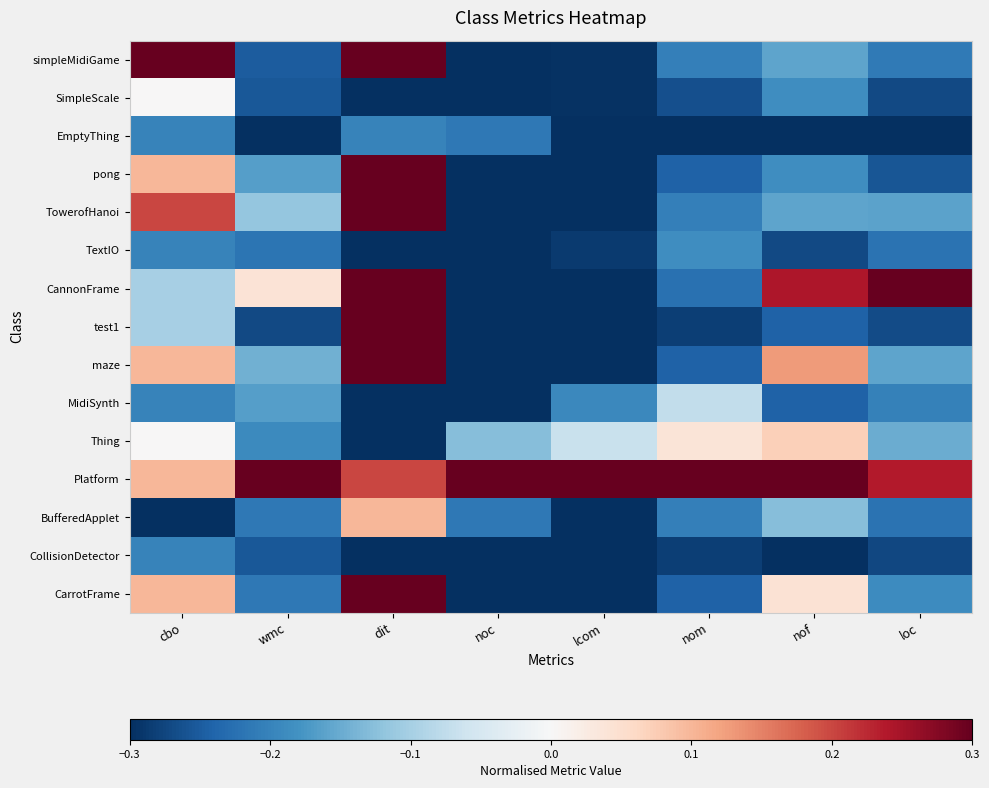

Reading left to right, what are all the values shown in this chart?

simpleMidiGame: cbo=0.3	wmc=-0.2	dit=0.3	noc=-0.3	lcom=-0.3	nom=-0.2	nof=-0.2	loc=-0.2
SimpleScale: cbo=0.0	wmc=-0.3	dit=-0.3	noc=-0.3	lcom=-0.3	nom=-0.3	nof=-0.2	loc=-0.3
EmptyThing: cbo=-0.2	wmc=-0.3	dit=-0.2	noc=-0.2	lcom=-0.3	nom=-0.3	nof=-0.3	loc=-0.3
pong: cbo=0.1	wmc=-0.2	dit=0.3	noc=-0.3	lcom=-0.3	nom=-0.2	nof=-0.2	loc=-0.3
TowerofHanoi: cbo=0.2	wmc=-0.1	dit=0.3	noc=-0.3	lcom=-0.3	nom=-0.2	nof=-0.2	loc=-0.2
TextIO: cbo=-0.2	wmc=-0.2	dit=-0.3	noc=-0.3	lcom=-0.3	nom=-0.2	nof=-0.3	loc=-0.2
CannonFrame: cbo=-0.1	wmc=0.0	dit=0.3	noc=-0.3	lcom=-0.3	nom=-0.2	nof=0.2	loc=0.3
test1: cbo=-0.1	wmc=-0.3	dit=0.3	noc=-0.3	lcom=-0.3	nom=-0.3	nof=-0.2	loc=-0.3
maze: cbo=0.1	wmc=-0.1	dit=0.3	noc=-0.3	lcom=-0.3	nom=-0.2	nof=0.1	loc=-0.2
MidiSynth: cbo=-0.2	wmc=-0.2	dit=-0.3	noc=-0.3	lcom=-0.2	nom=-0.1	nof=-0.2	loc=-0.2
Thing: cbo=0.0	wmc=-0.2	dit=-0.3	noc=-0.1	lcom=-0.1	nom=0.0	nof=0.1	loc=-0.1
Platform: cbo=0.1	wmc=0.3	dit=0.2	noc=0.3	lcom=0.3	nom=0.3	nof=0.3	loc=0.2
BufferedApplet: cbo=-0.3	wmc=-0.2	dit=0.1	noc=-0.2	lcom=-0.3	nom=-0.2	nof=-0.1	loc=-0.2
CollisionDetector: cbo=-0.2	wmc=-0.3	dit=-0.3	noc=-0.3	lcom=-0.3	nom=-0.3	nof=-0.3	loc=-0.3
CarrotFrame: cbo=0.1	wmc=-0.2	dit=0.3	noc=-0.3	lcom=-0.3	nom=-0.2	nof=0.0	loc=-0.2